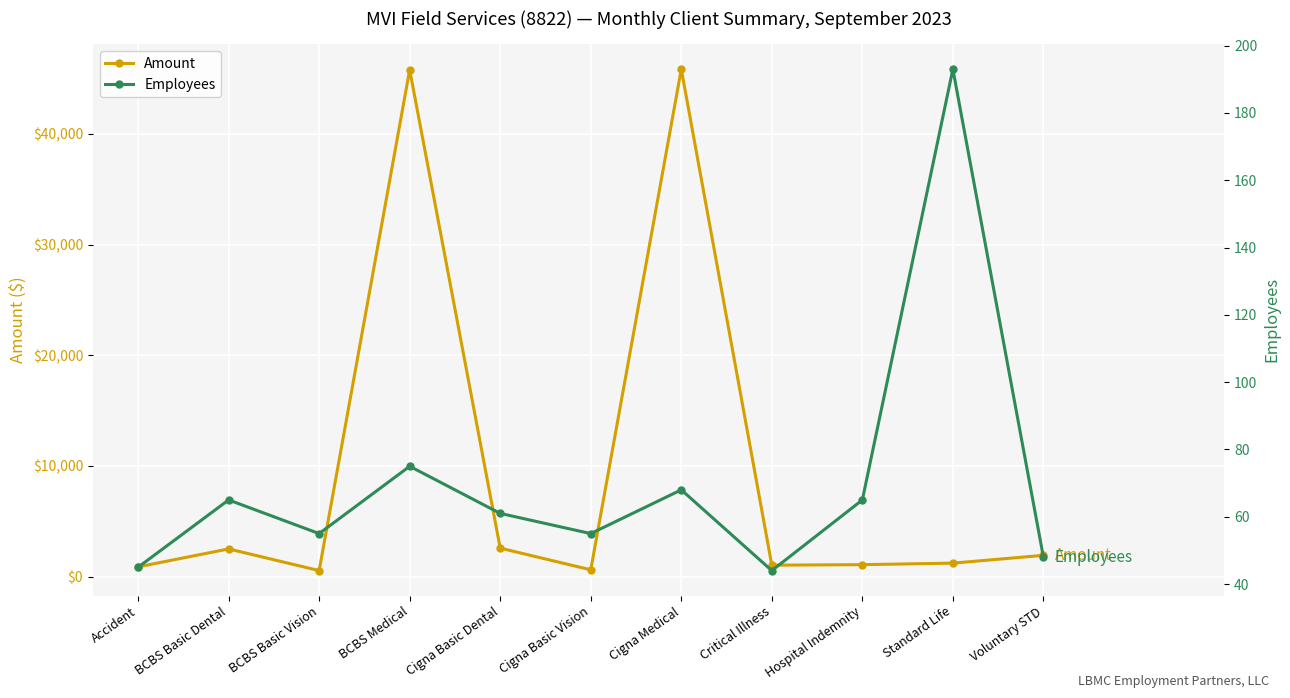

What is the sum of the Employees values at Standard Life and BCBS Basic Vision?

248.0